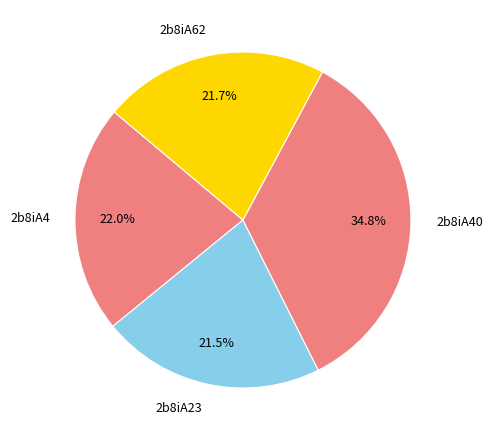

What is the largest slice in the pie chart?

2b8iA40